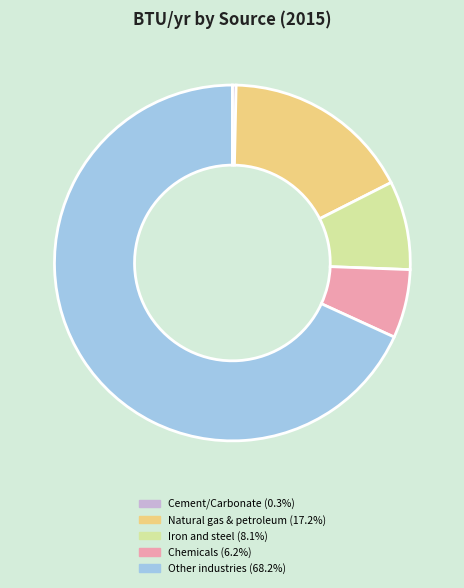

Is there a majority slice in this chart?

Yes